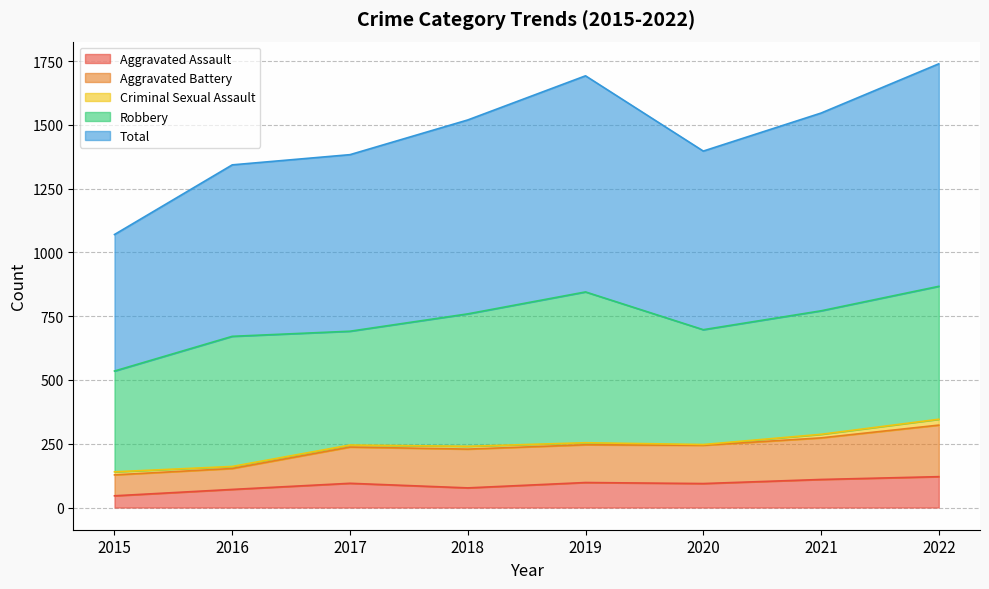

How many values in the Aggravated Assault series are below 95?

4